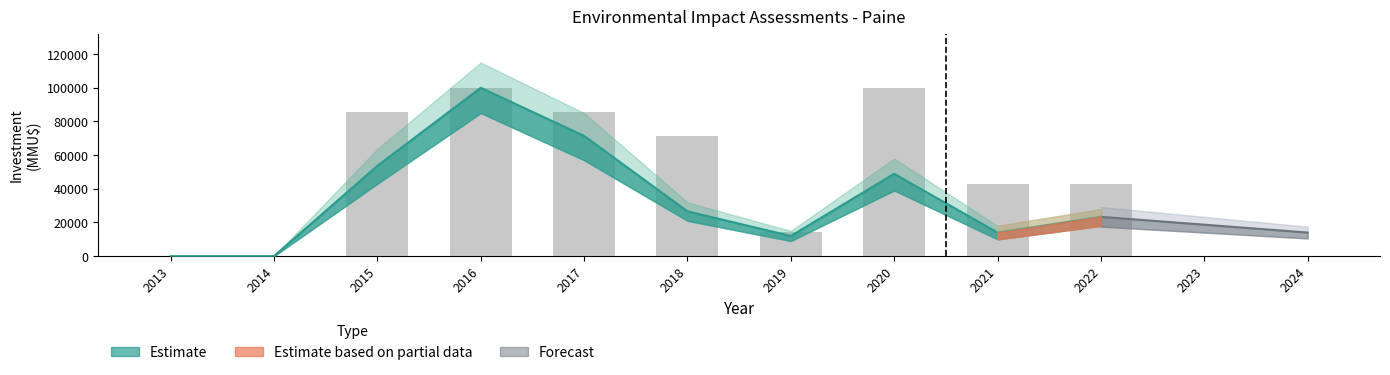

Is it true that the value at 2015 is 85714.3?

True